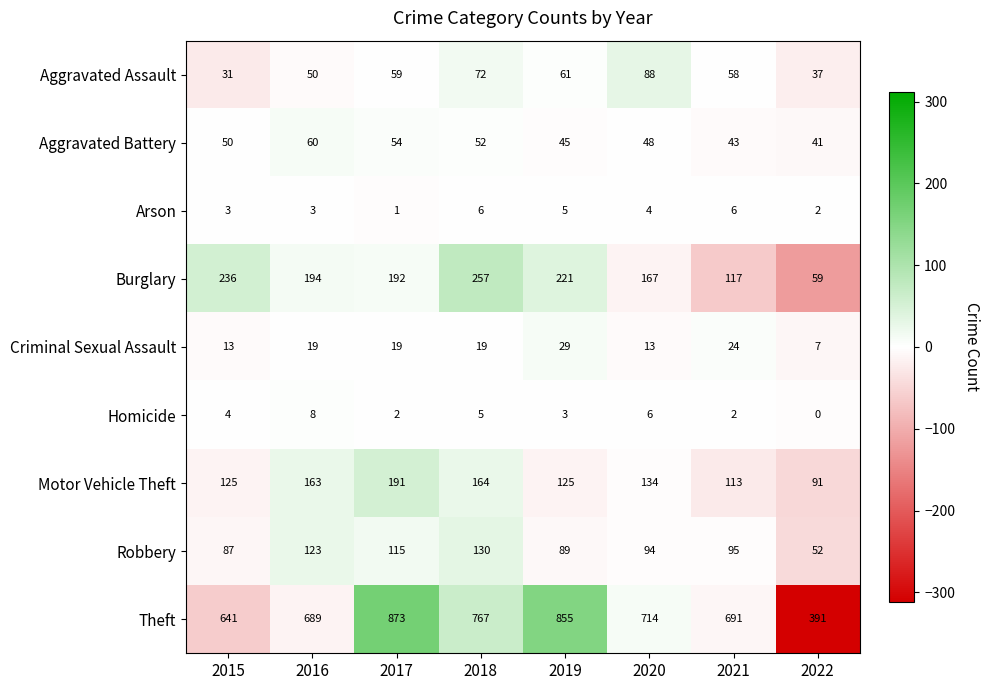

Count the number of categories in the chart.

8